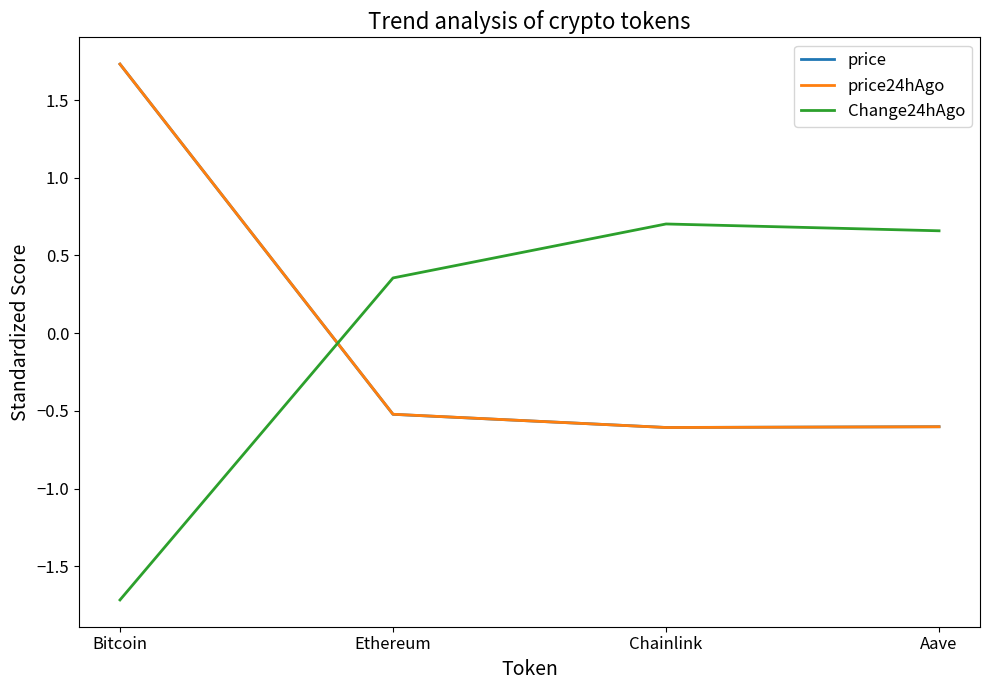

At which category is the sum across all series the highest?

Bitcoin